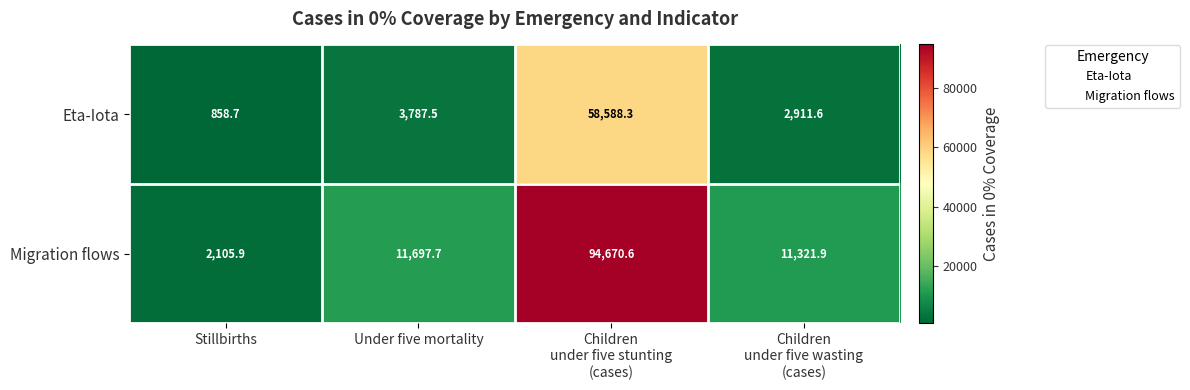

What is the lowest value of the Eta-Iota series?

858.7